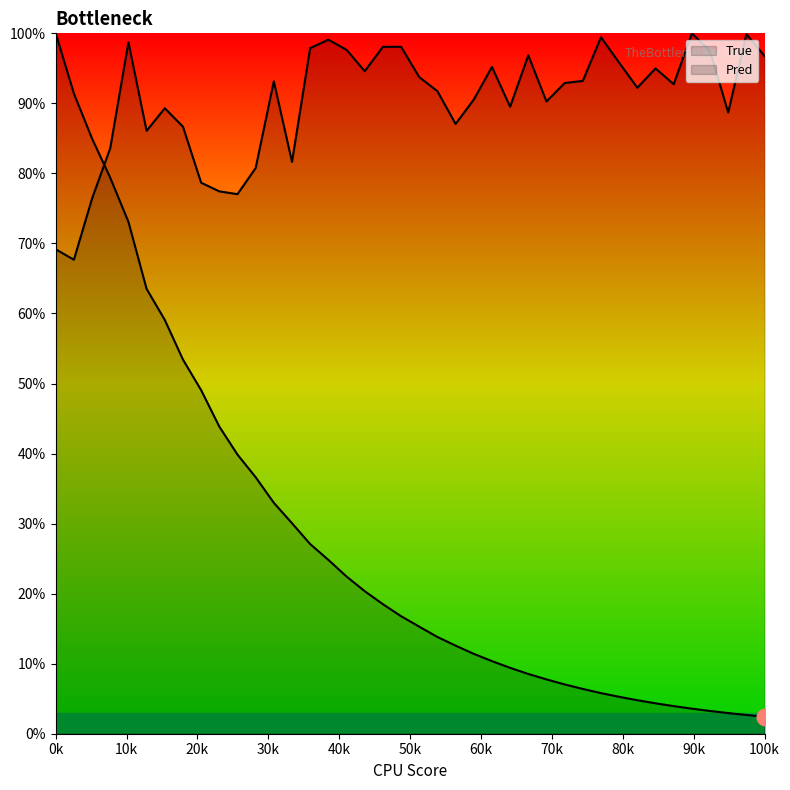

Which series changed the most between 40k and 36?

Pred